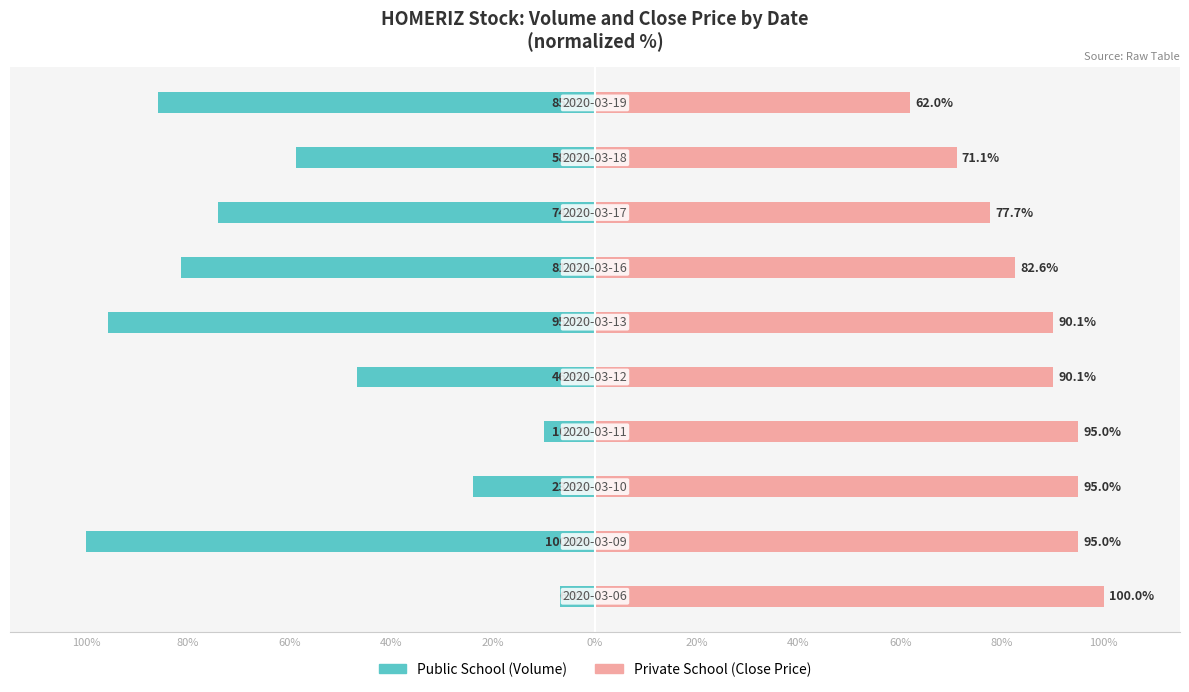

Rank the series by their maximum value, from lowest to highest.

Public School, Private School